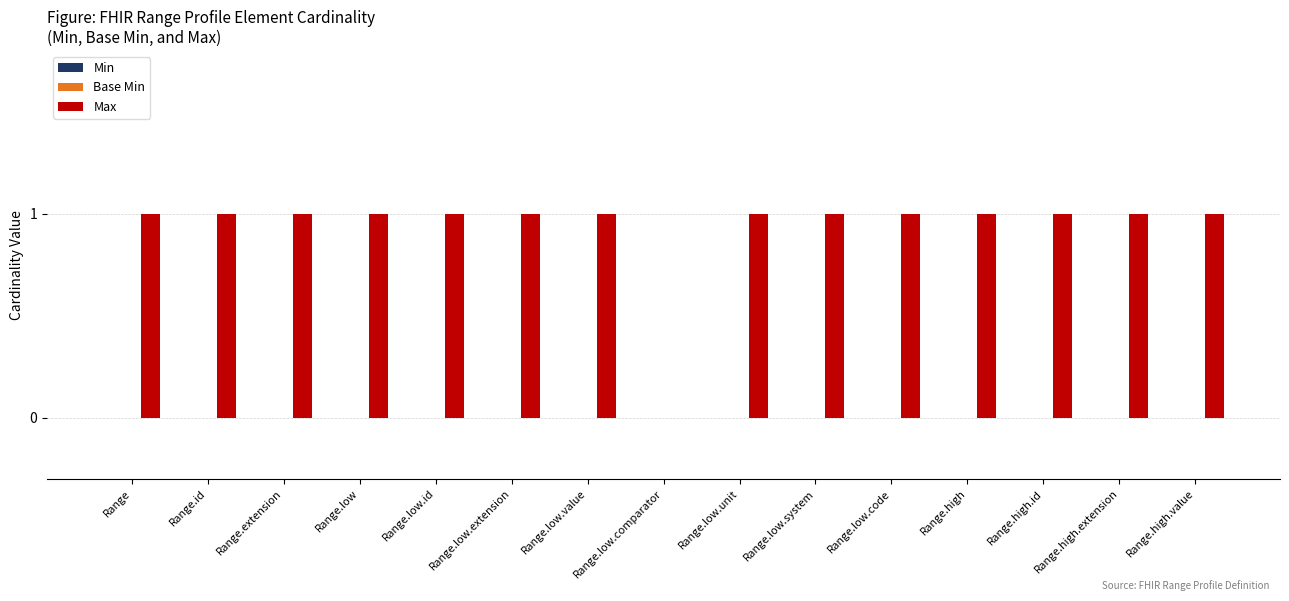

Are the bars horizontal?

No